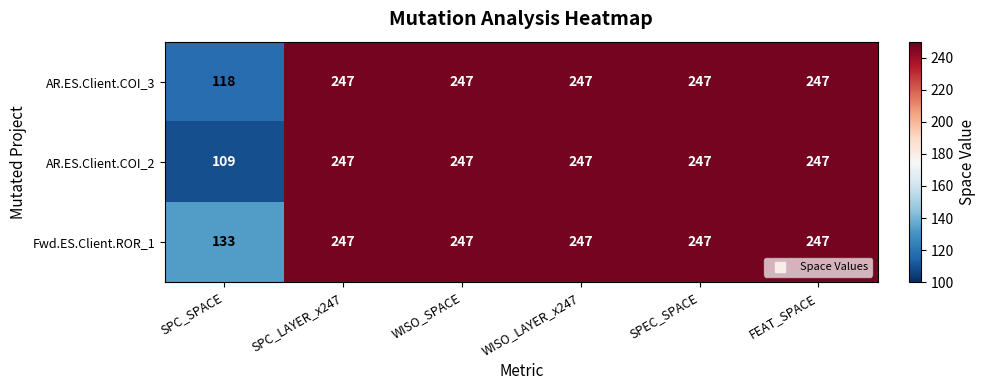

What is the sum of the AR.ES.Client.COI_2 values at WISO_SPACE and SPEC_SPACE?

494